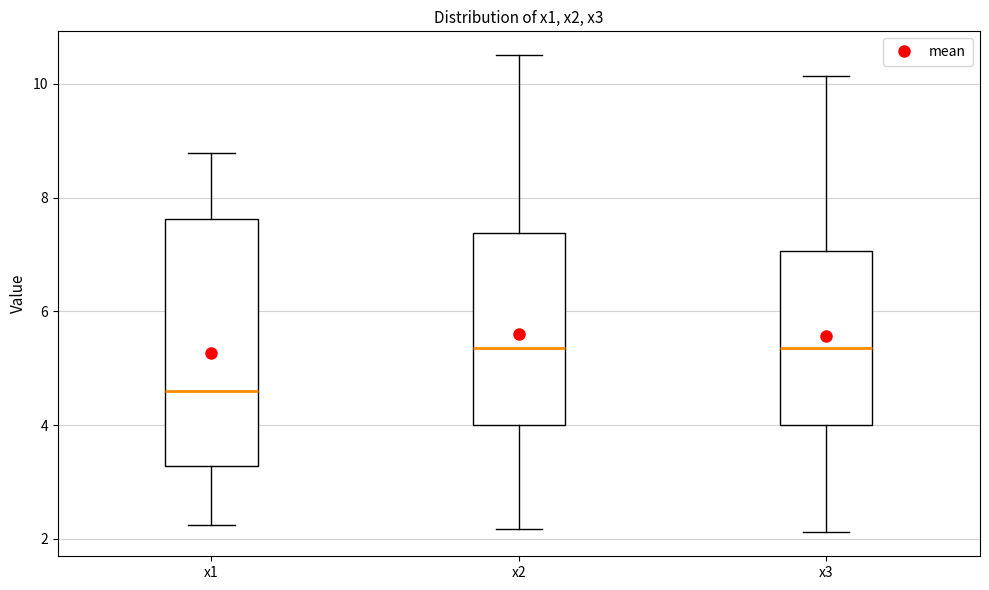

Reading left to right, transcribe this box plot: for each box, give where its median line is, the range the box spans, and where its two whiskers end, as read against the y-axis. The values are not printed on the chart, so give them approximately, as read against the axis.

x1: median 4.6, box 3.2 to 7.6, whiskers 2.2 to 8.8
x2: median 5.4, box 4.0 to 7.4, whiskers 2.2 to 10.6
x3: median 5.4, box 4.0 to 7.0, whiskers 2.2 to 10.2